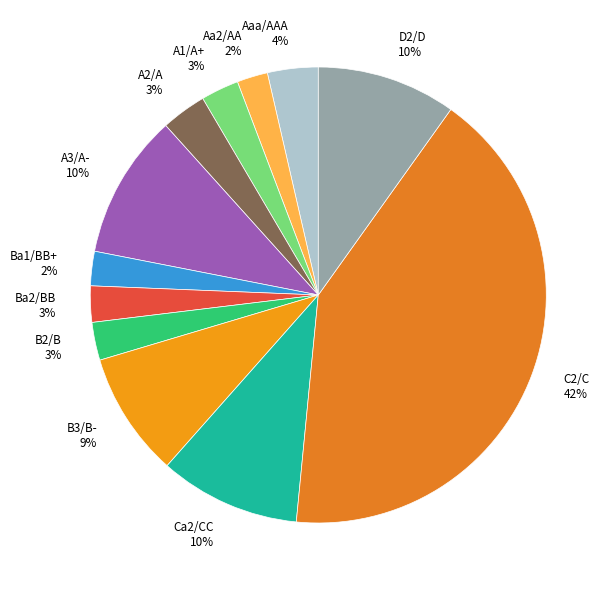

Do A3/A- 10% and Aa2/AA 2% together represent more than half of the pie?

No